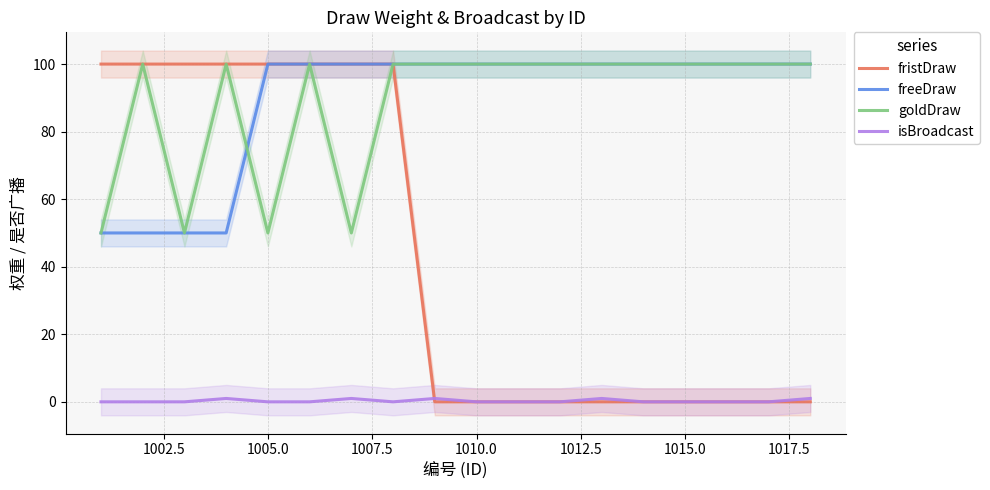

True or false: freeDraw has more than 2 points higher than both neighbors.

False